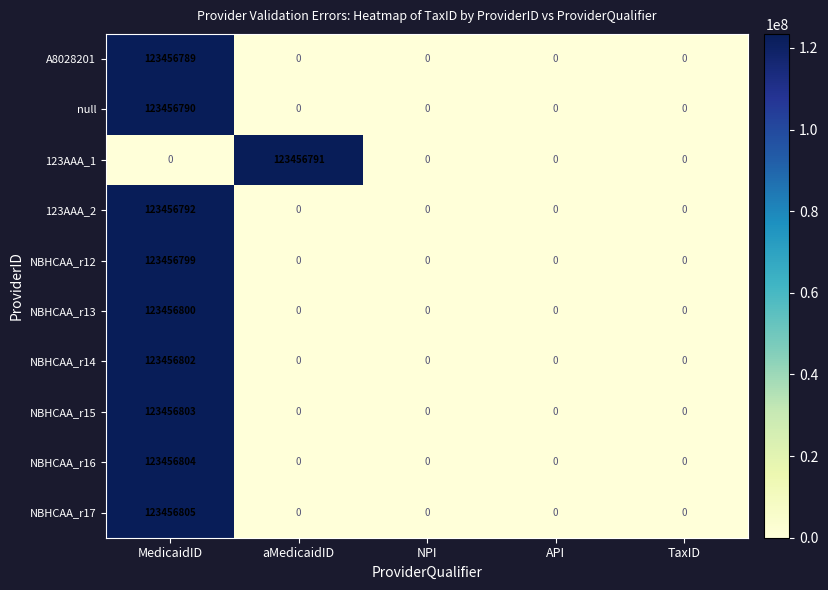

Which series changed the most between MedicaidID and API?

NBHCAA_r17